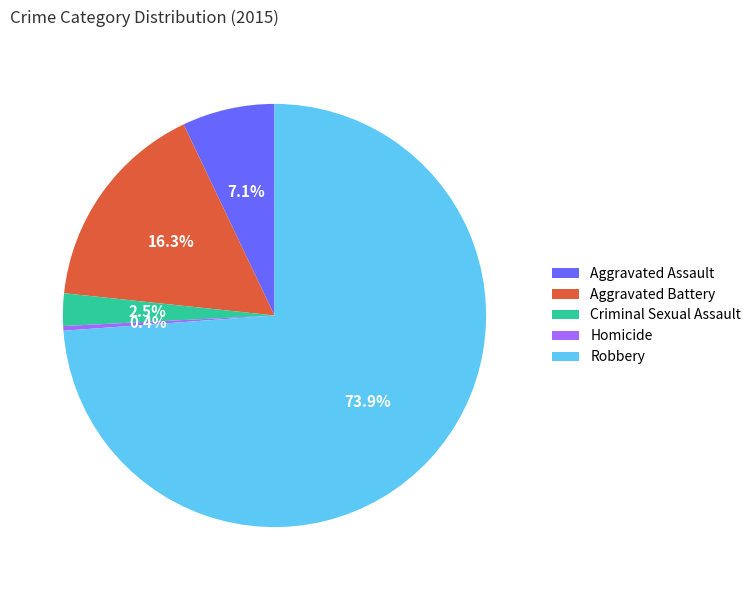

To the nearest percent, what is the difference between the Robbery and Homicide slice percentages?

73%